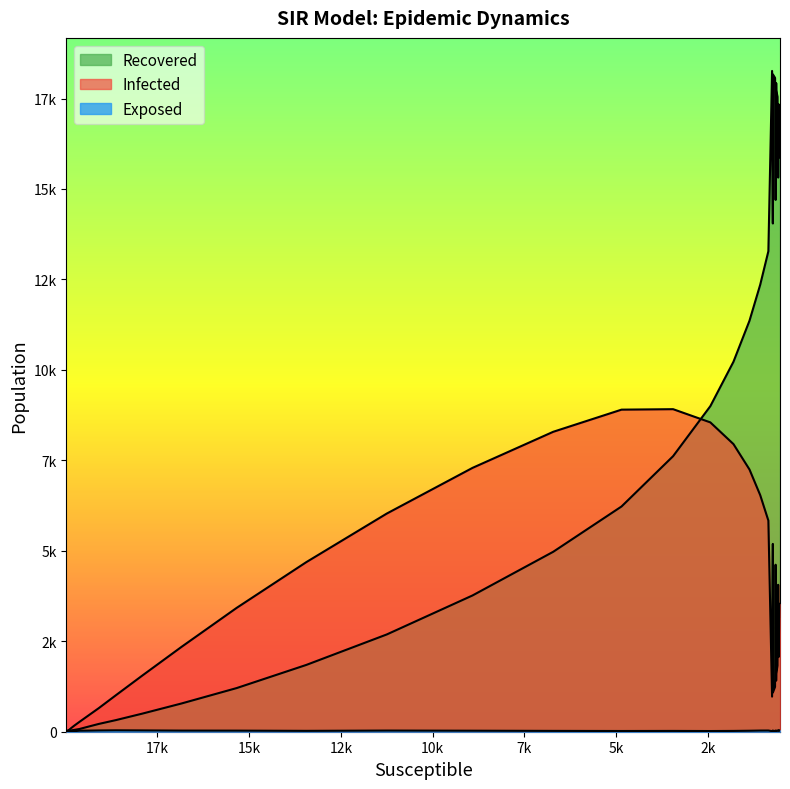

Between 11 and 36, which is larger?

36